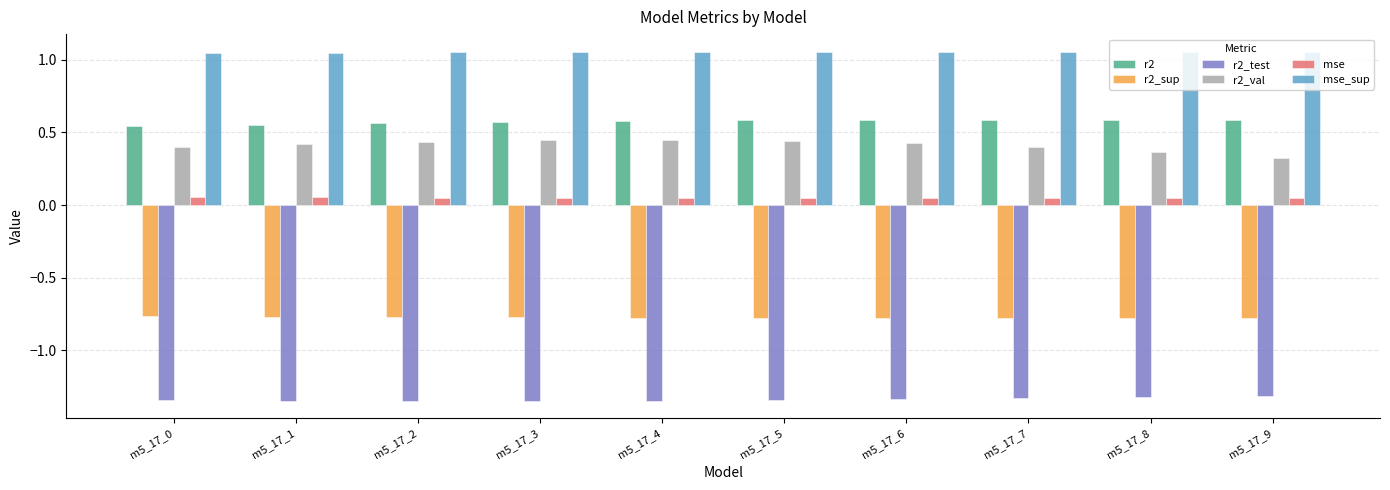

The r2_val series shows 0.4 at m5_17_0. True or false?

True